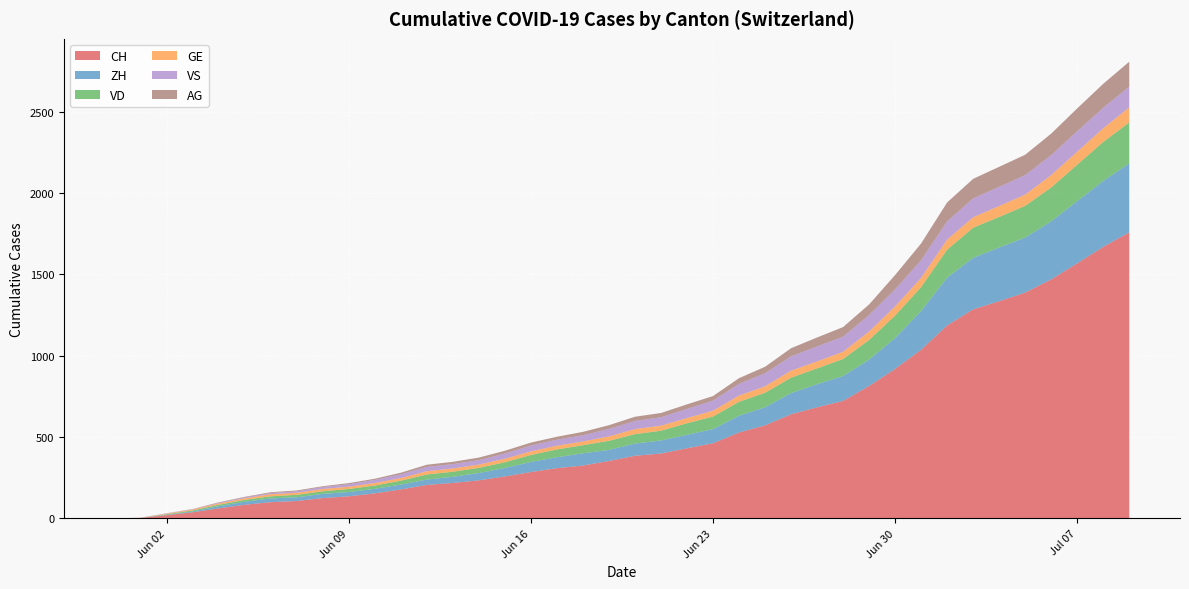

Reading left to right, transcribe all the data shown in this chart.

CH: 2020-05-31=0	2020-06-01=3	2020-06-02=20	2020-06-03=38	2020-06-04=62	2020-06-05=84	2020-06-06=100	2020-06-07=107	2020-06-08=125	2020-06-09=136	2020-06-10=154	2020-06-11=178	2020-06-12=206	2020-06-13=218	2020-06-14=234	2020-06-15=258	2020-06-16=285	2020-06-17=309	2020-06-18=325	2020-06-19=353	2020-06-20=385	2020-06-21=399	2020-06-22=431	2020-06-23=462	2020-06-24=528	2020-06-25=572	2020-06-26=640	2020-06-27=683	2020-06-28=722	2020-06-29=814	2020-06-30=919	2020-07-01=1037	2020-07-02=1186	2020-07-03=1285	2020-07-04=1335	2020-07-05=1388	2020-07-06=1469	2020-07-07=1568	2020-07-08=1669	2020-07-09=1758
ZH: 2020-05-31=0	2020-06-01=0	2020-06-02=2	2020-06-03=5	2020-06-04=13	2020-06-05=19	2020-06-06=23	2020-06-07=23	2020-06-08=26	2020-06-09=26	2020-06-10=28	2020-06-11=30	2020-06-12=33	2020-06-13=38	2020-06-14=45	2020-06-15=52	2020-06-16=62	2020-06-17=67	2020-06-18=75	2020-06-19=68	2020-06-20=75	2020-06-21=80	2020-06-22=83	2020-06-23=87	2020-06-24=103	2020-06-25=111	2020-06-26=130	2020-06-27=142	2020-06-28=153	2020-06-29=162	2020-06-30=190	2020-07-01=238	2020-07-02=294	2020-07-03=317	2020-07-04=330	2020-07-05=338	2020-07-06=357	2020-07-07=382	2020-07-08=405	2020-07-09=424
VD: 2020-05-31=0	2020-06-01=0	2020-06-02=4	2020-06-03=6	2020-06-04=9	2020-06-05=11	2020-06-06=13	2020-06-07=15	2020-06-08=16	2020-06-09=19	2020-06-10=20	2020-06-11=24	2020-06-12=31	2020-06-13=31	2020-06-14=32	2020-06-15=35	2020-06-16=43	2020-06-17=48	2020-06-18=50	2020-06-19=56	2020-06-20=58	2020-06-21=60	2020-06-22=71	2020-06-23=77	2020-06-24=86	2020-06-25=89	2020-06-26=95	2020-06-27=97	2020-06-28=105	2020-06-29=121	2020-06-30=138	2020-07-01=147	2020-07-02=172	2020-07-03=185	2020-07-04=188	2020-07-05=195	2020-07-06=208	2020-07-07=224	2020-07-08=240	2020-07-09=252
GE: 2020-05-31=0	2020-06-01=1	2020-06-02=4	2020-06-03=6	2020-06-04=8	2020-06-05=10	2020-06-06=13	2020-06-07=13	2020-06-08=14	2020-06-09=14	2020-06-10=16	2020-06-11=16	2020-06-12=20	2020-06-13=20	2020-06-14=20	2020-06-15=22	2020-06-16=22	2020-06-17=23	2020-06-18=23	2020-06-19=27	2020-06-20=31	2020-06-21=31	2020-06-22=32	2020-06-23=36	2020-06-24=38	2020-06-25=40	2020-06-26=43	2020-06-27=43	2020-06-28=44	2020-06-29=52	2020-06-30=56	2020-07-01=57	2020-07-02=62	2020-07-03=64	2020-07-04=67	2020-07-05=69	2020-07-06=76	2020-07-07=80	2020-07-08=84	2020-07-09=92
VS: 2020-05-31=0	2020-06-01=1	2020-06-02=2	2020-06-03=2	2020-06-04=4	2020-06-05=6	2020-06-06=7	2020-06-07=9	2020-06-08=12	2020-06-09=15	2020-06-10=19	2020-06-11=23	2020-06-12=27	2020-06-13=27	2020-06-14=27	2020-06-15=32	2020-06-16=36	2020-06-17=37	2020-06-18=38	2020-06-19=46	2020-06-20=50	2020-06-21=52	2020-06-22=56	2020-06-23=62	2020-06-24=72	2020-06-25=80	2020-06-26=88	2020-06-27=92	2020-06-28=93	2020-06-29=101	2020-06-30=105	2020-07-01=108	2020-07-02=112	2020-07-03=116	2020-07-04=118	2020-07-05=120	2020-07-06=123	2020-07-07=126	2020-07-08=126	2020-07-09=128
AG: 2020-05-31=0	2020-06-01=0	2020-06-02=0	2020-06-03=1	2020-06-04=3	2020-06-05=3	2020-06-06=5	2020-06-07=5	2020-06-08=5	2020-06-09=7	2020-06-10=7	2020-06-11=10	2020-06-12=13	2020-06-13=14	2020-06-14=16	2020-06-15=17	2020-06-16=18	2020-06-17=18	2020-06-18=21	2020-06-19=23	2020-06-20=26	2020-06-21=26	2020-06-22=28	2020-06-23=28	2020-06-24=35	2020-06-25=40	2020-06-26=50	2020-06-27=55	2020-06-28=59	2020-06-29=65	2020-06-30=88	2020-07-01=103	2020-07-02=116	2020-07-03=120	2020-07-04=123	2020-07-05=125	2020-07-06=132	2020-07-07=140	2020-07-08=147	2020-07-09=153